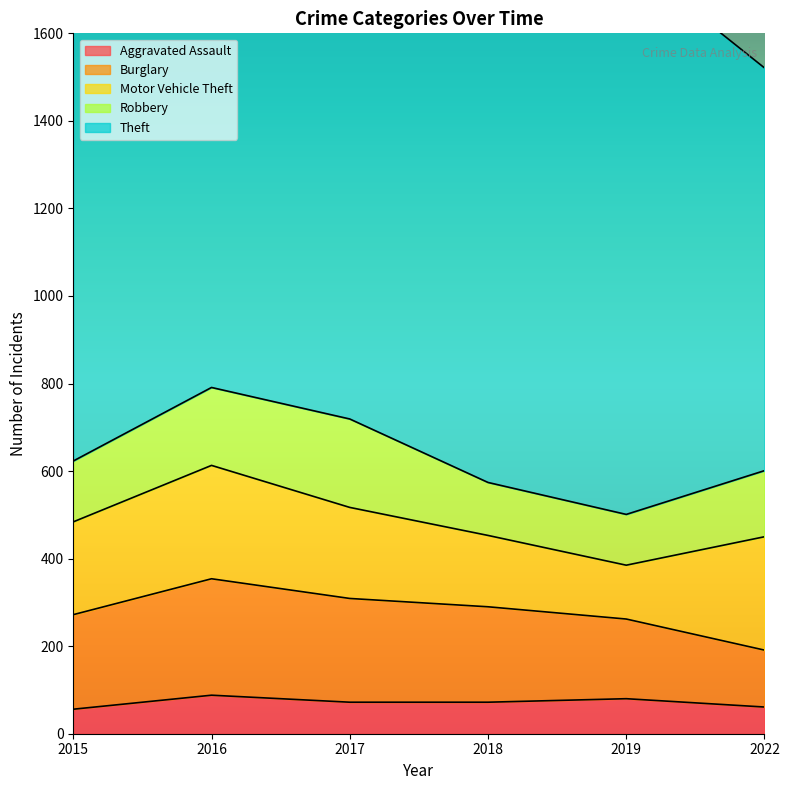

What is the total value across all series at 2016?

1942